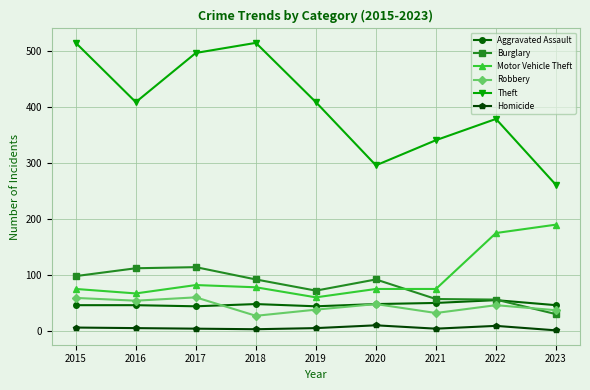

The Homicide series shows 10 at 2020. True or false?

True